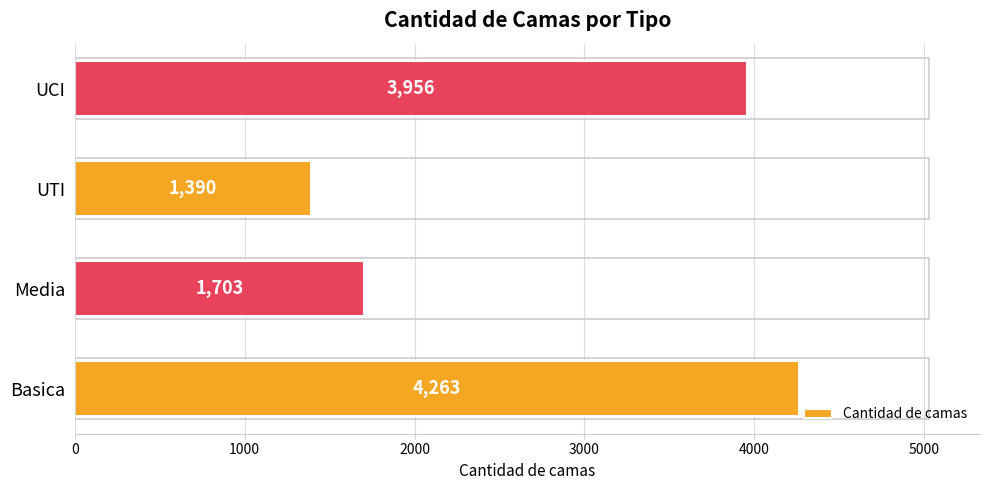

What is the difference between the values at UCI and Basica?

307